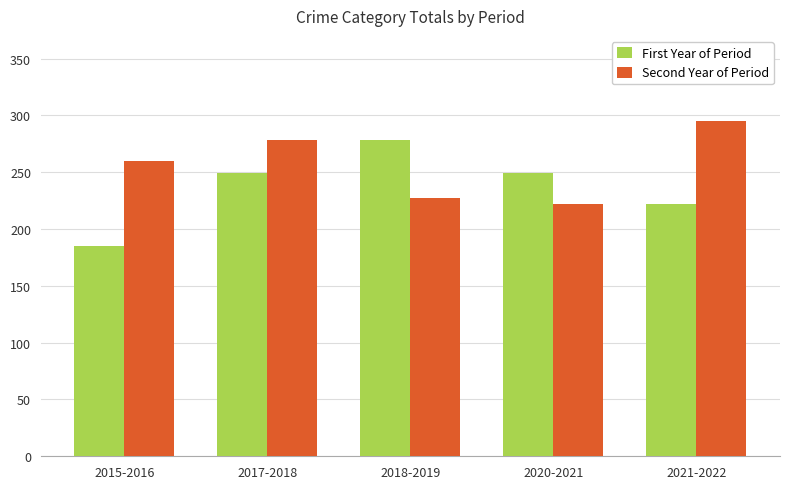

The First Year of Period series shows 130 at 2017-2018. True or false?

False